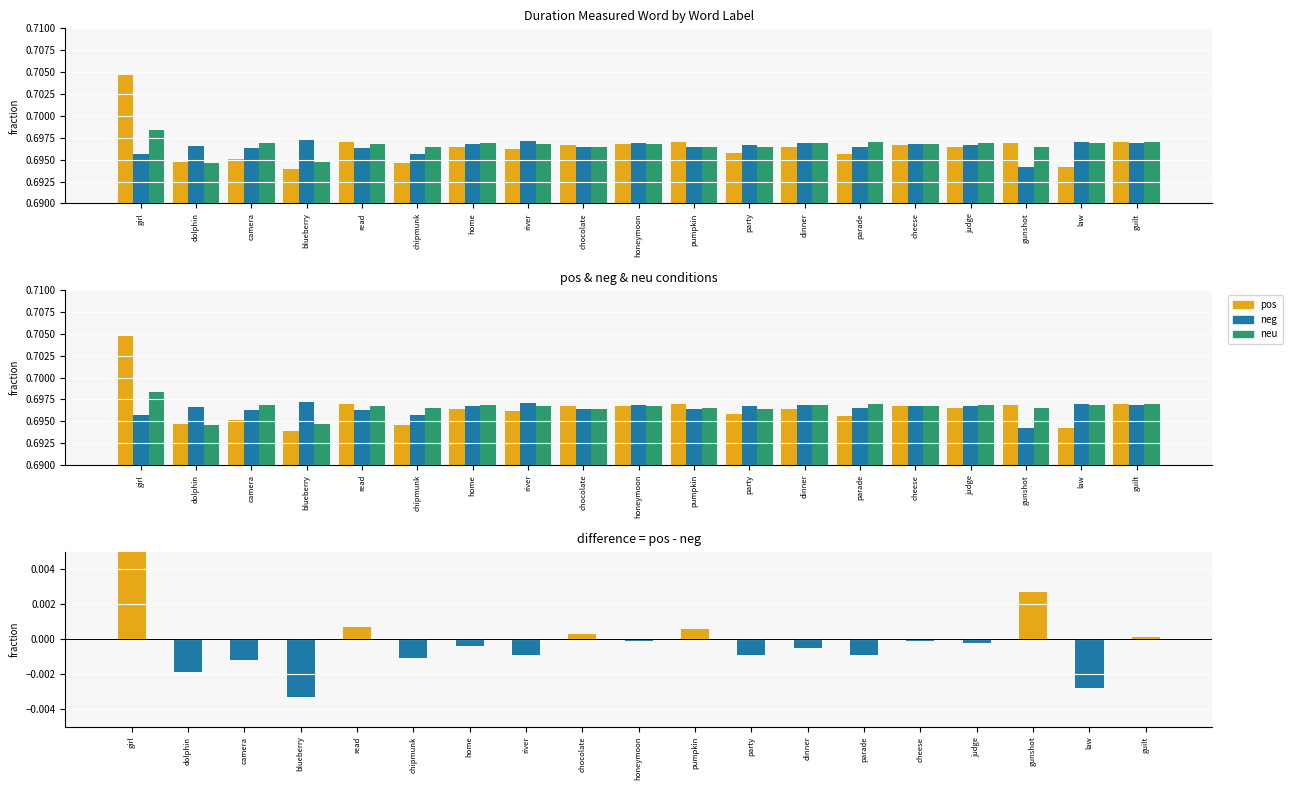

Between camera and home, which is larger?

home